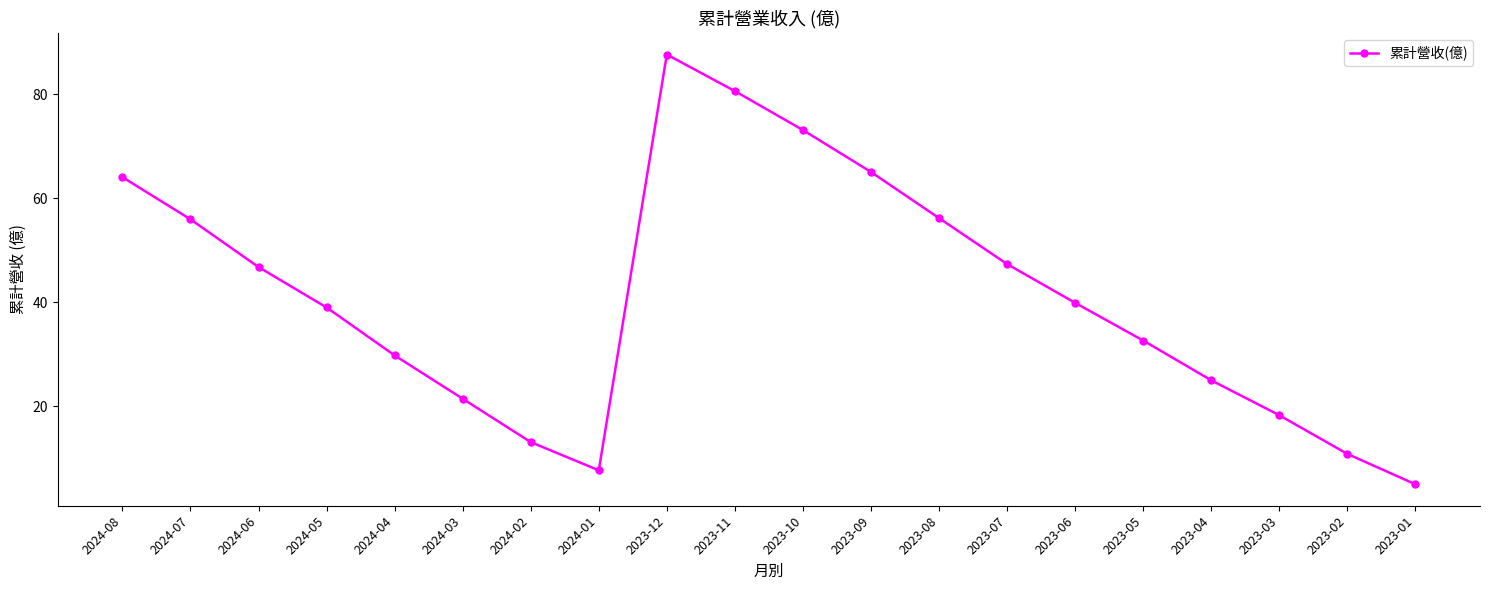

What is the change in value from 2023-09 to 2023-03?

-46.8